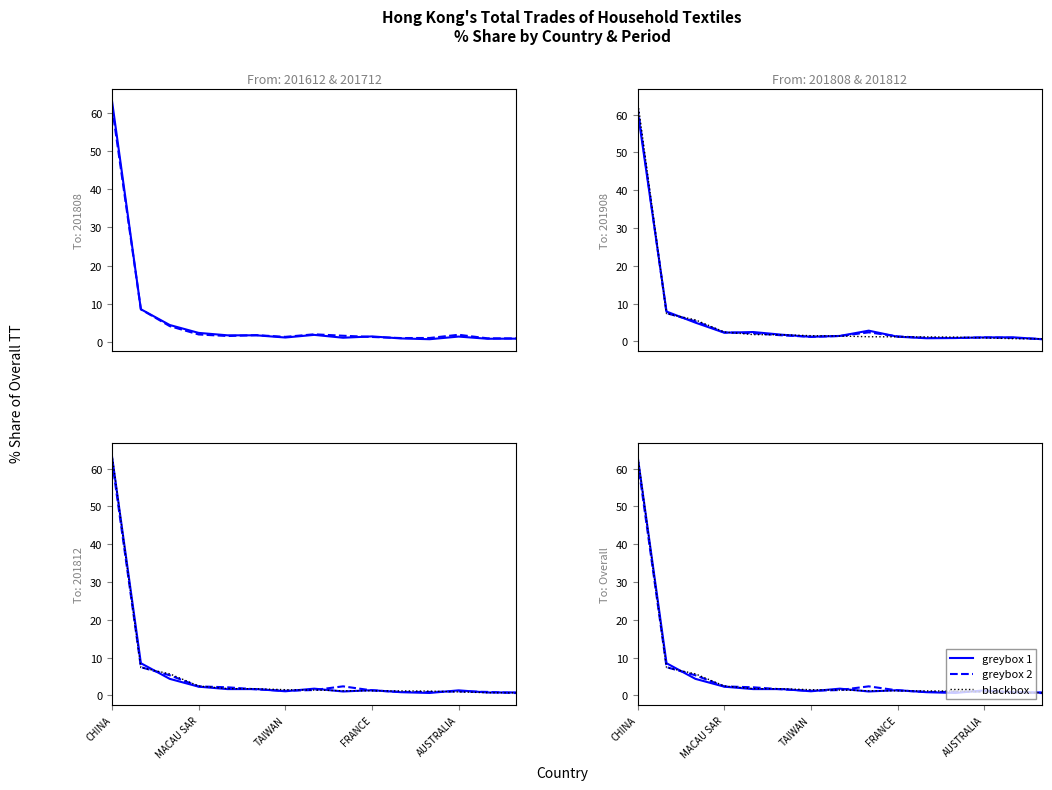

After their last crossing, which series has the higher values: 201908_% Share or 201812_% Share?

201908_% Share